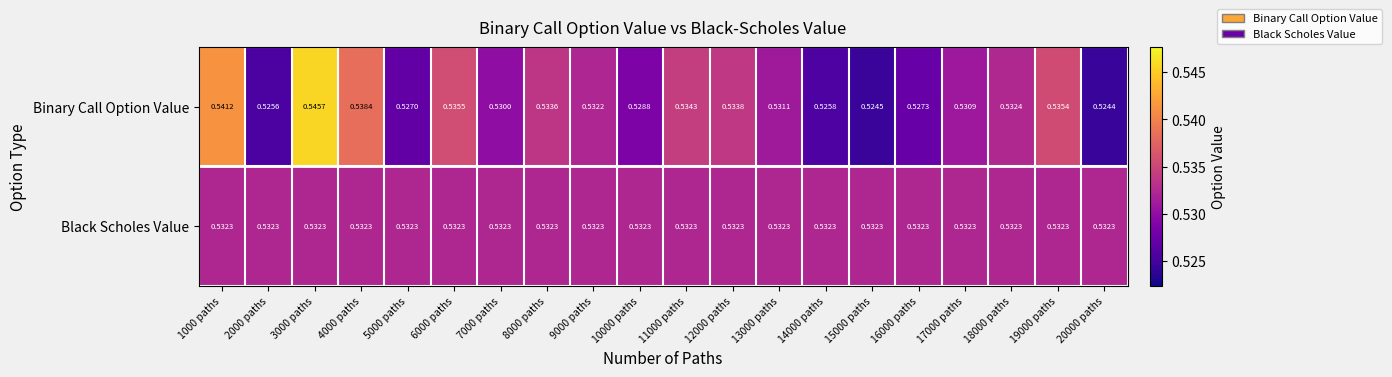

List the series in order of their peak value, highest first.

Binary Call Option Value, Black Scholes Value